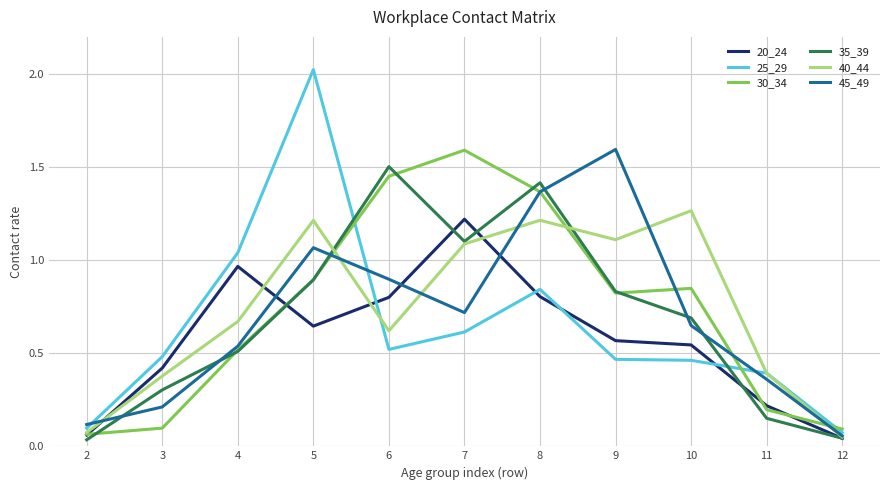

Which series has the widest spread of values?

25_29